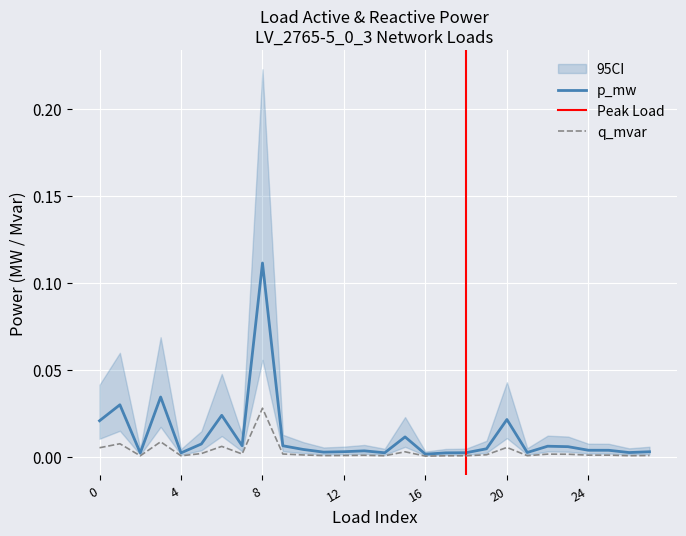

Is the value of p_mw at 6 greater than the value of q_mvar at 27?

Yes